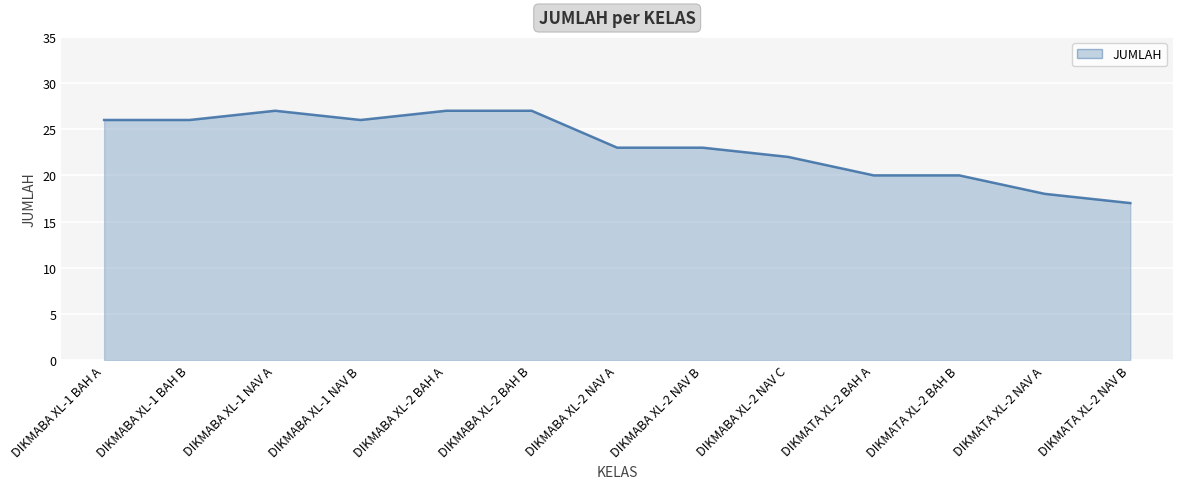

What is the difference between the values at DIKMABA XL-2 NAV C and DIKMABA XL-2 BAH A?

5